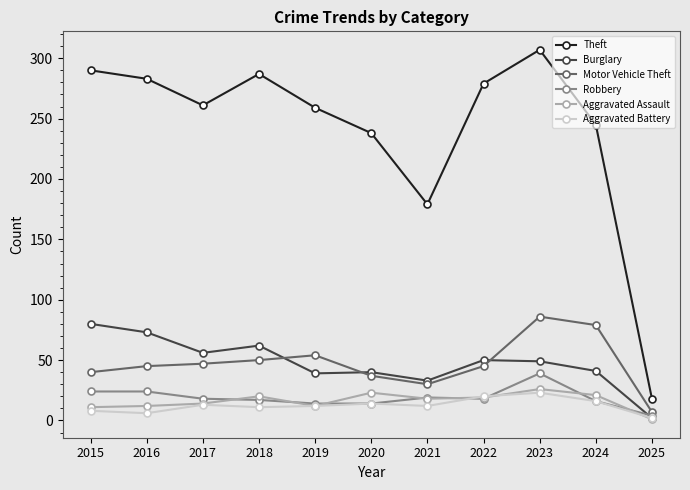

List the series in order of their peak value, highest first.

Theft, Motor Vehicle Theft, Burglary, Robbery, Aggravated Assault, Aggravated Battery